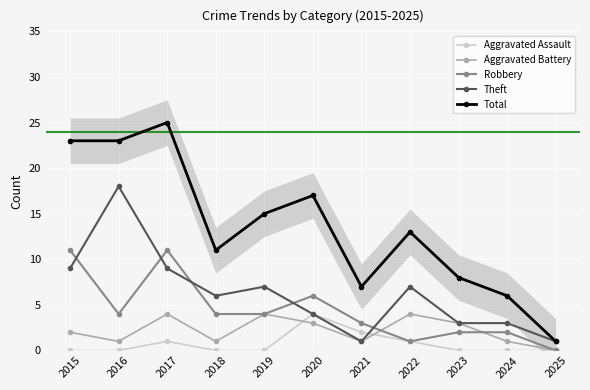

What is the difference between the maximum and second lowest values in the Aggravated Assault series?

4